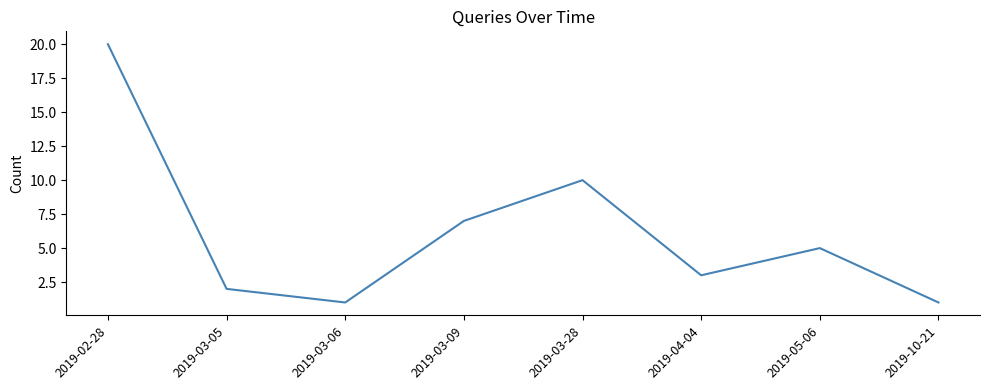

Between 2019-03-05 and 2019-04-04, which is larger?

2019-04-04